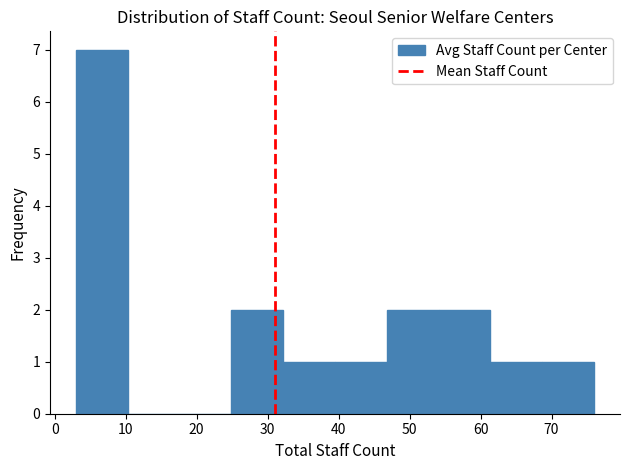

Over which range of the x-axis is the bar tallest?

3.0 to 10.3